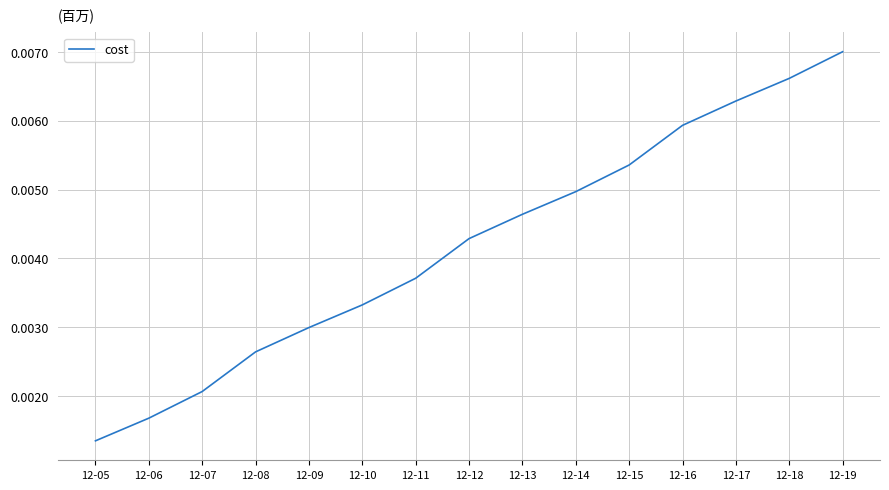

Does the chart display data point markers on the line(s)?

No